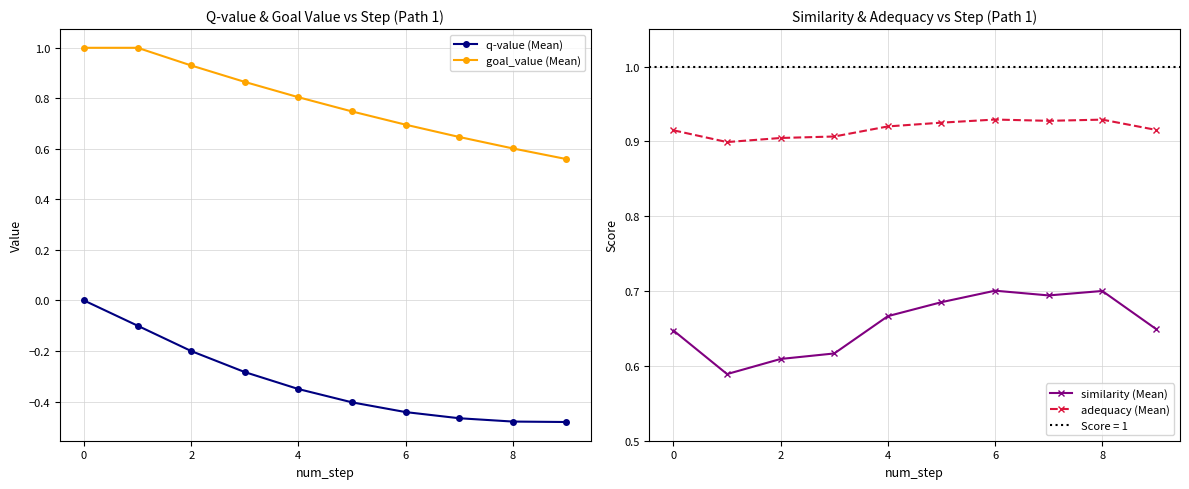

What is the lowest value of the adequacy (Mean) series?

0.9